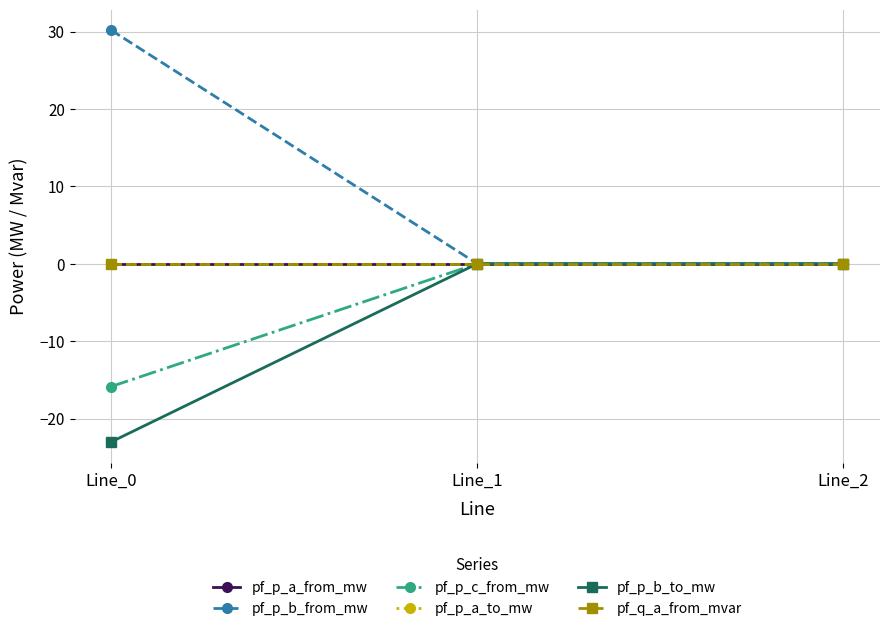

Does the chart have visible grid lines?

Yes